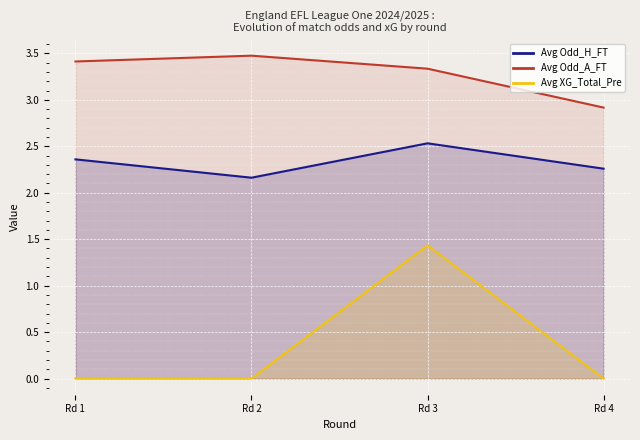

Where is the first local maximum for Avg Odd_A_FT?

Rd 2